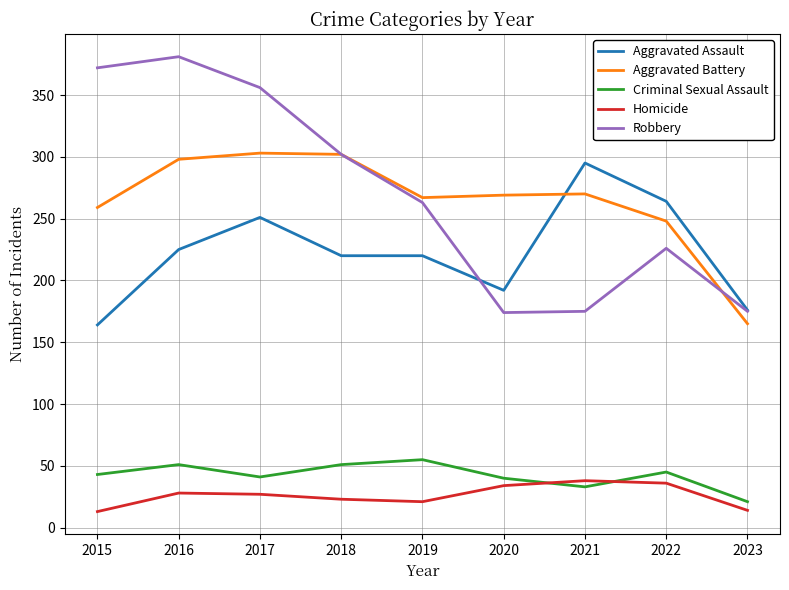

What is the average value of the Robbery series?

269